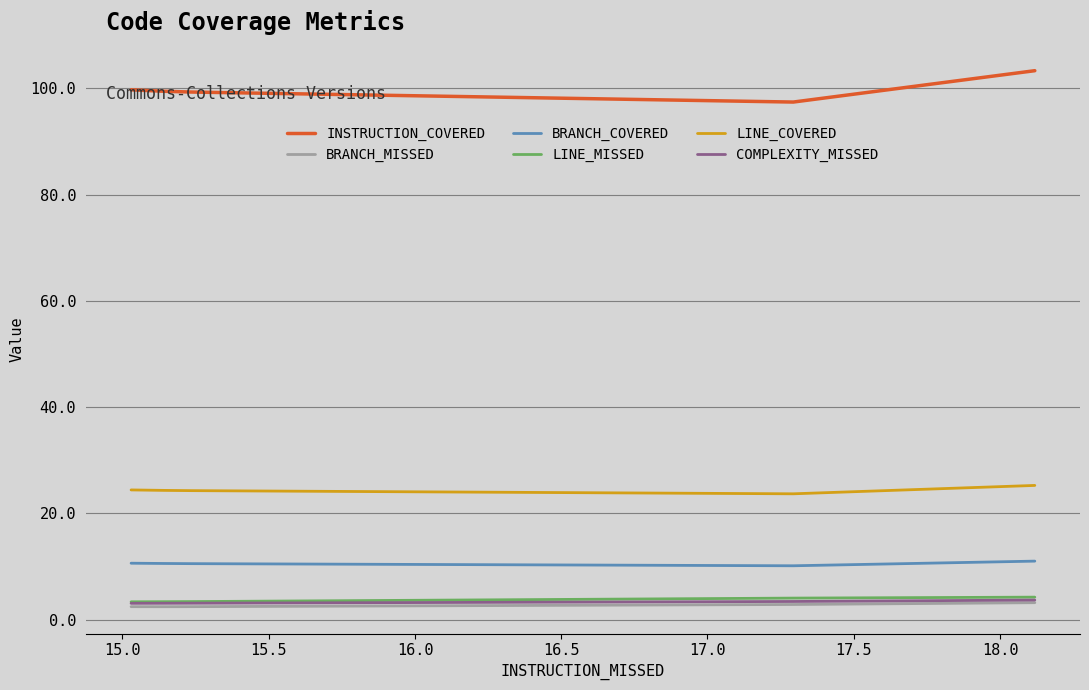

What is the lowest value of the LINE_COVERED series?

23.7